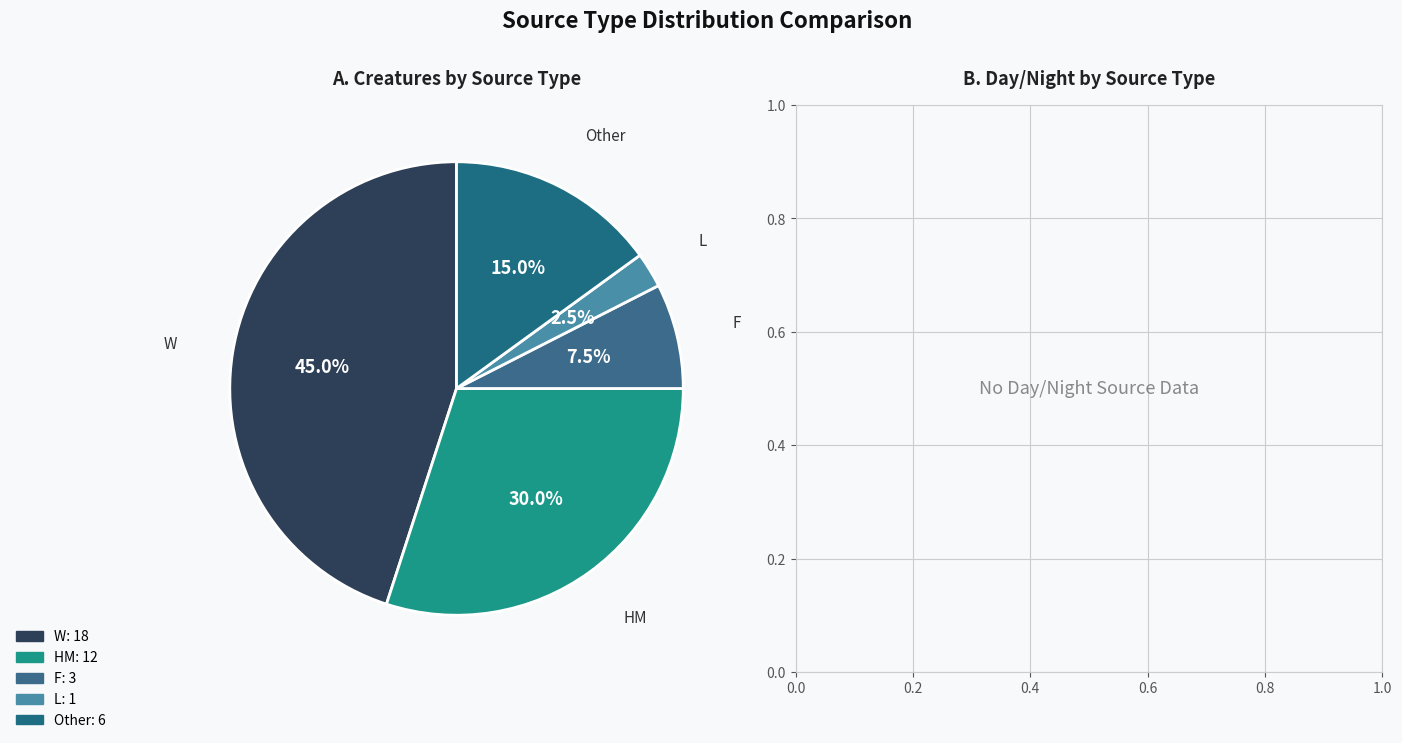

How many segments does this pie chart have?

5